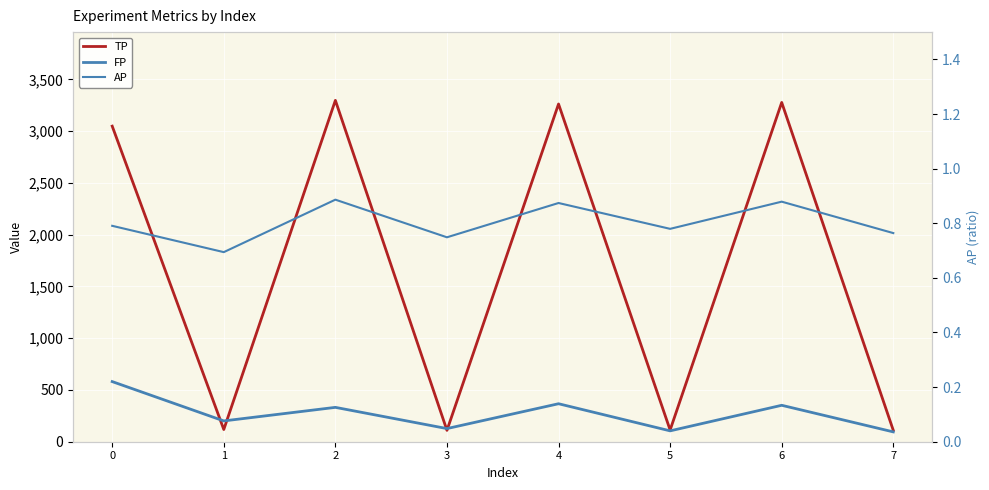

What are all the series names shown in the legend?

TP, FP, AP